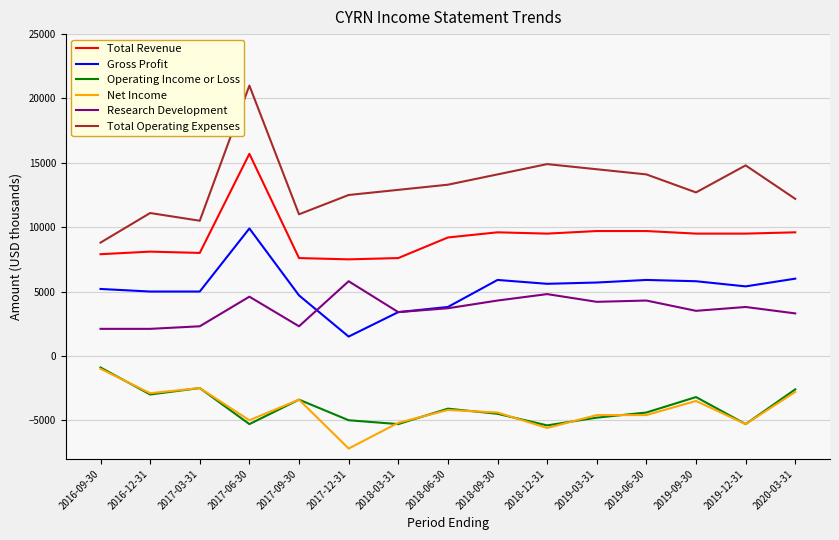

What is the difference between the maximum and minimum values in the Total Revenue series?

8200